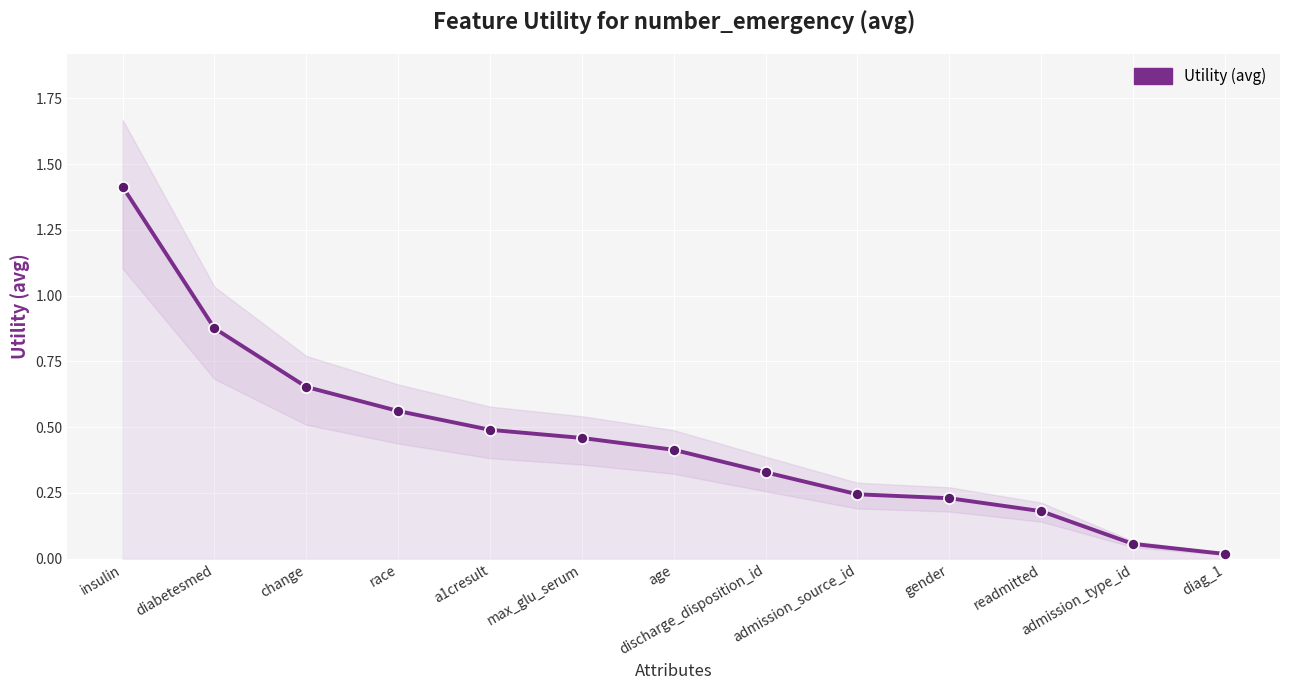

At which category does the chart reach its minimum across all series?

diag_1